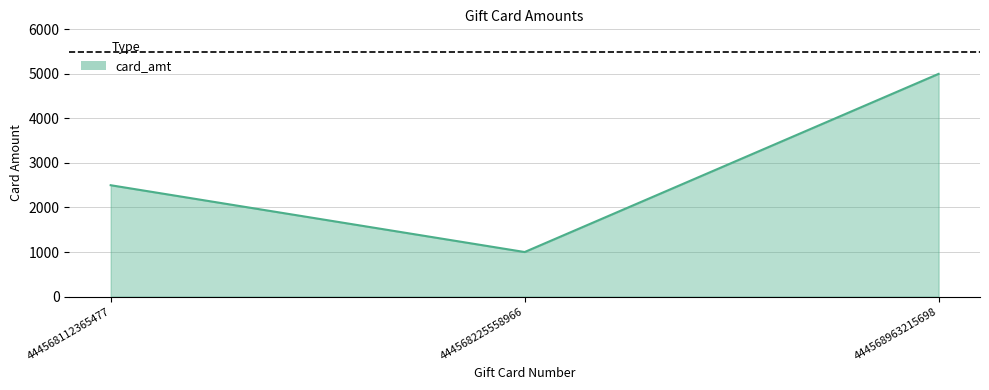

True or false: the data shows 2500 at 444568112365477.

True